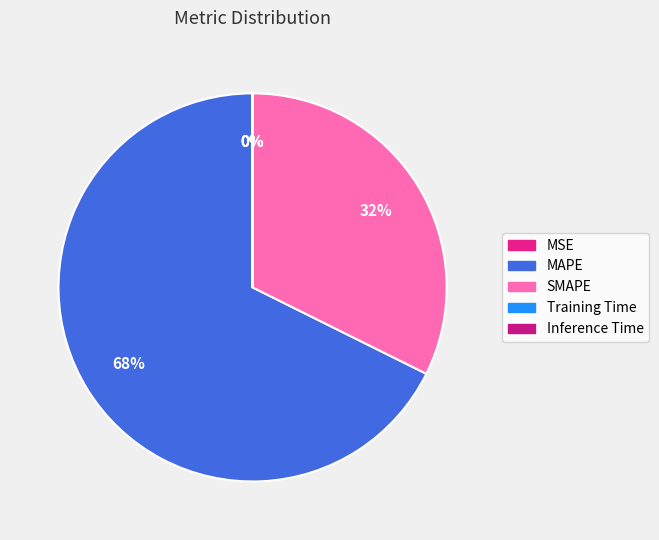

What is the largest slice in the pie chart?

MAPE